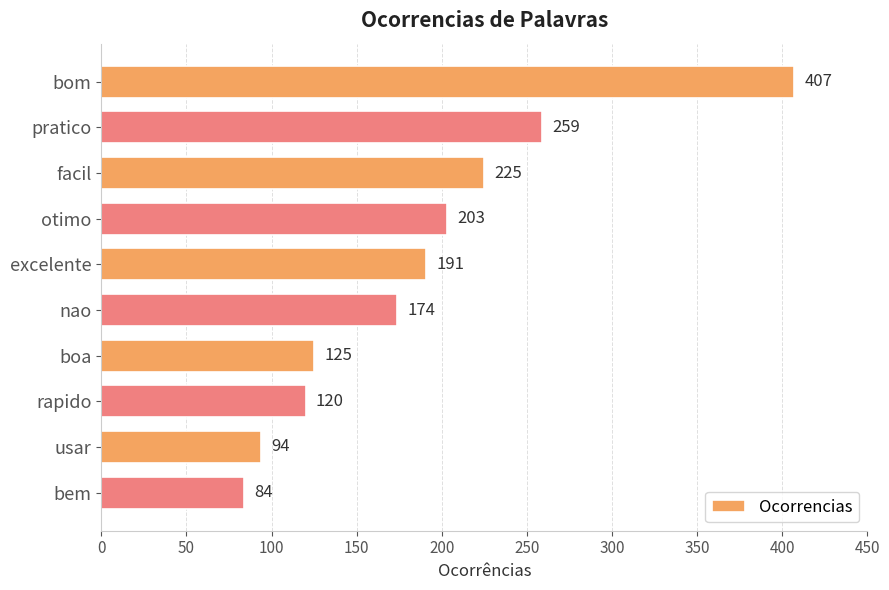

Reading bottom to top, extract all data points from this chart.

84	94	120	125	174	191	203	225	259	407